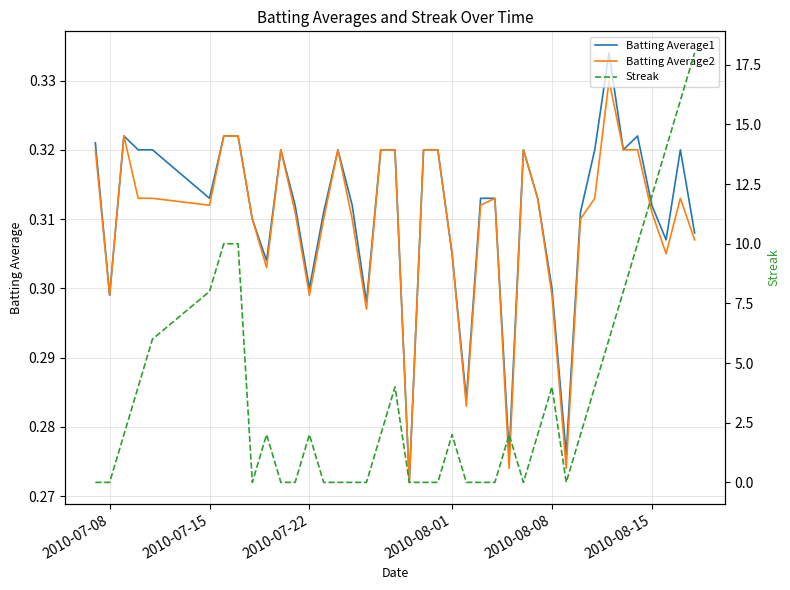

Is the value of Batting Average1 at 2010-07-22 greater than the value of Batting Average2 at 2010-08-01?

No